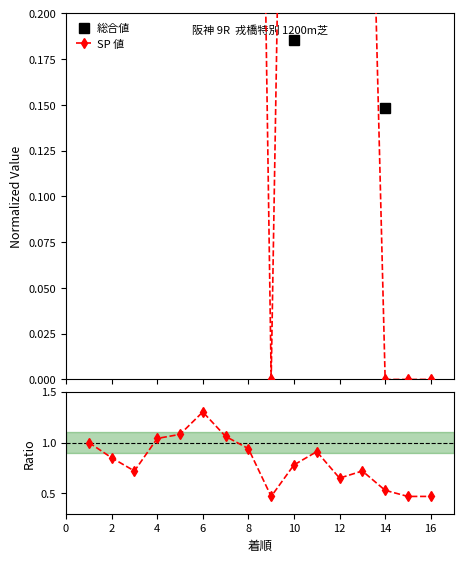

What is the total value across all series at 12?

2.7